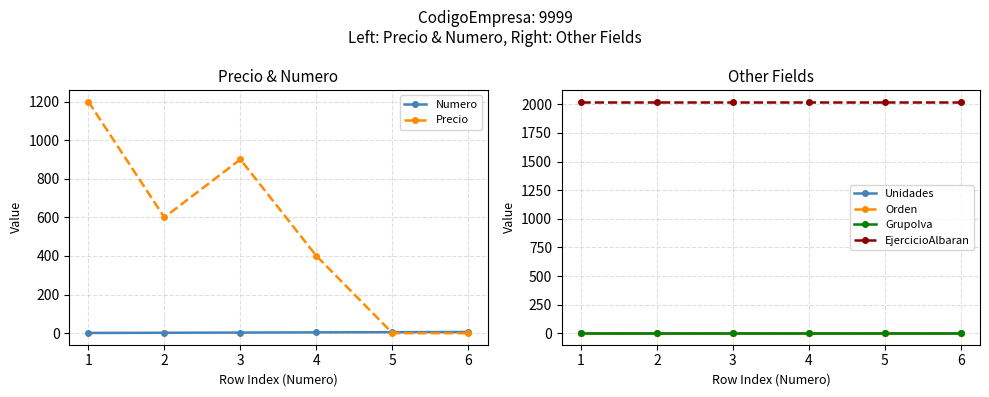

What is the sum of all Orden values?

6